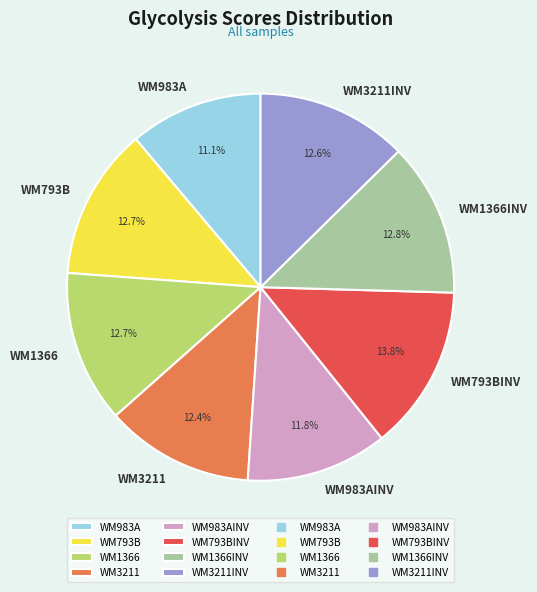

Is it true that WM793B is 13% of the pie?

True